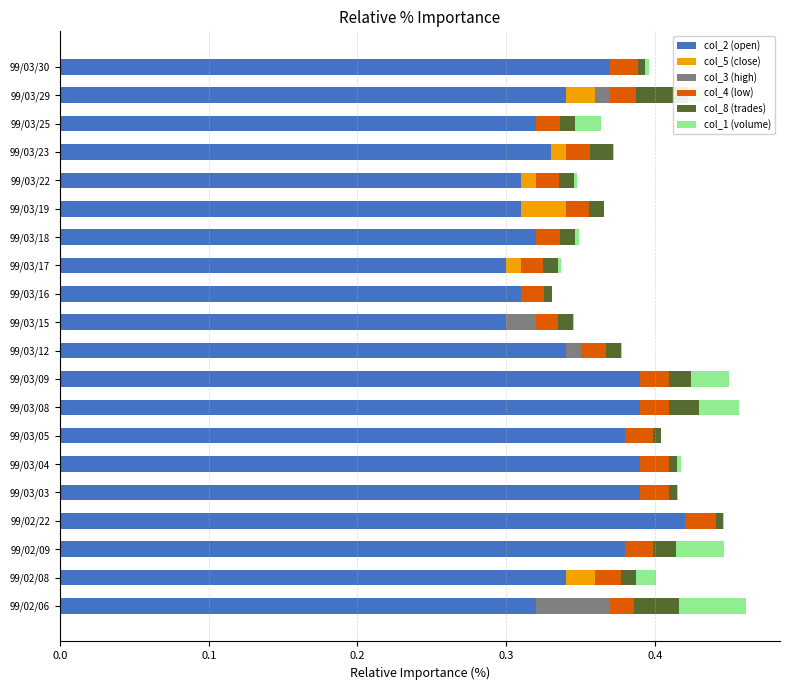

Which series has the widest spread of values?

col_2 (open)